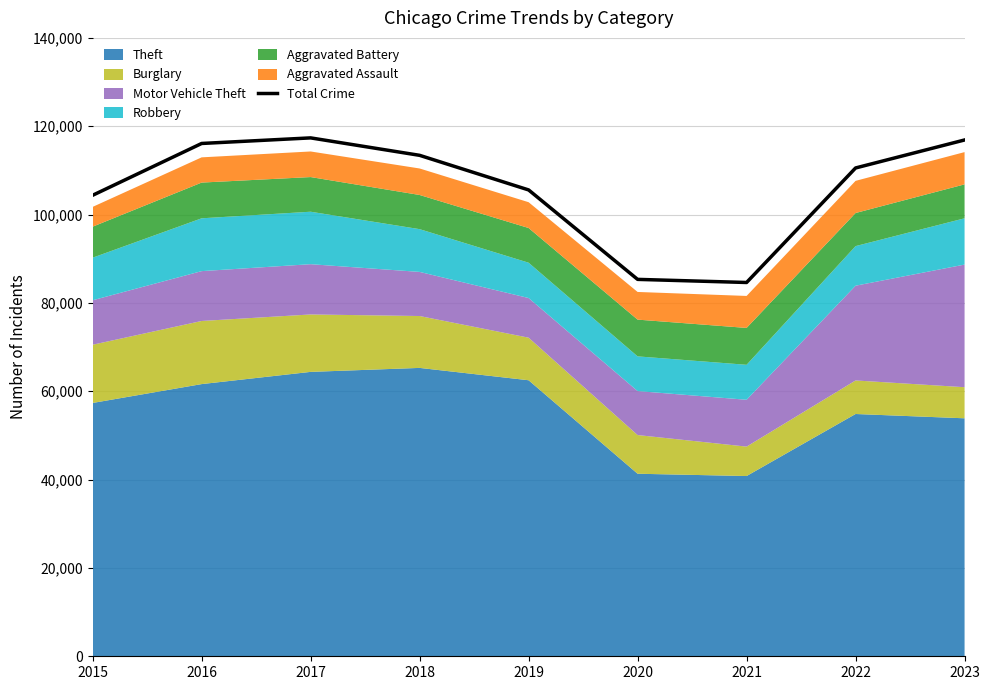

What is the value of the 3rd point from the left?

117361